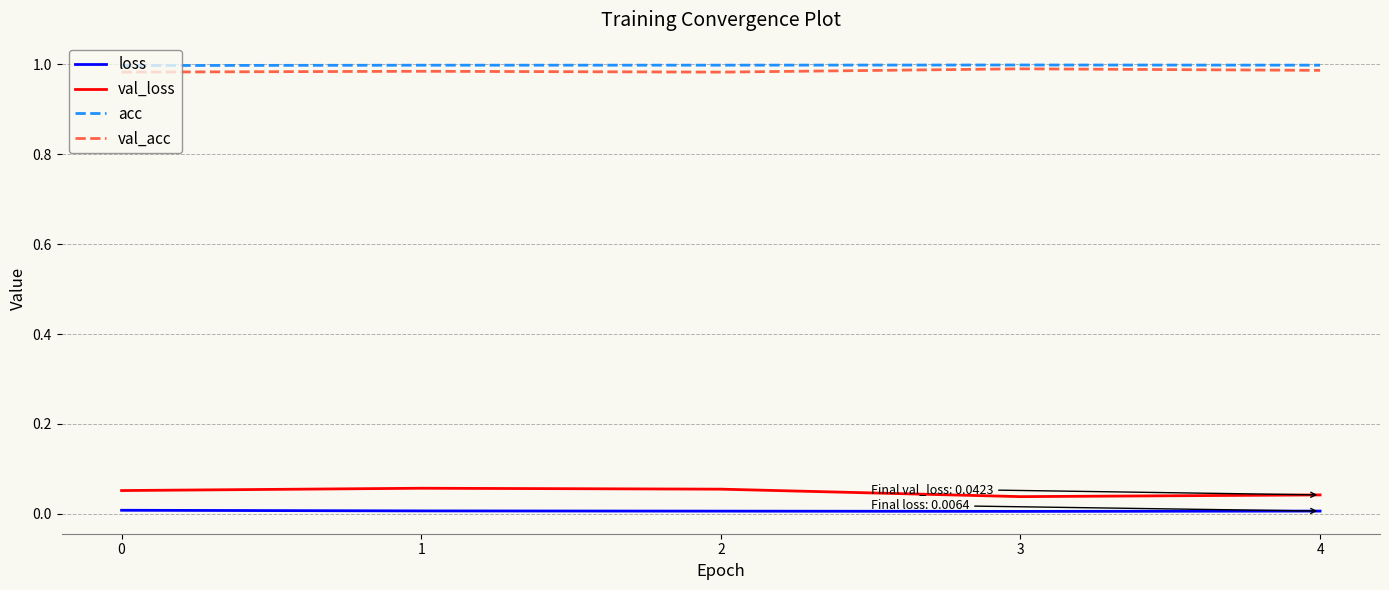

True or false: val_loss and loss intersect in this chart.

False